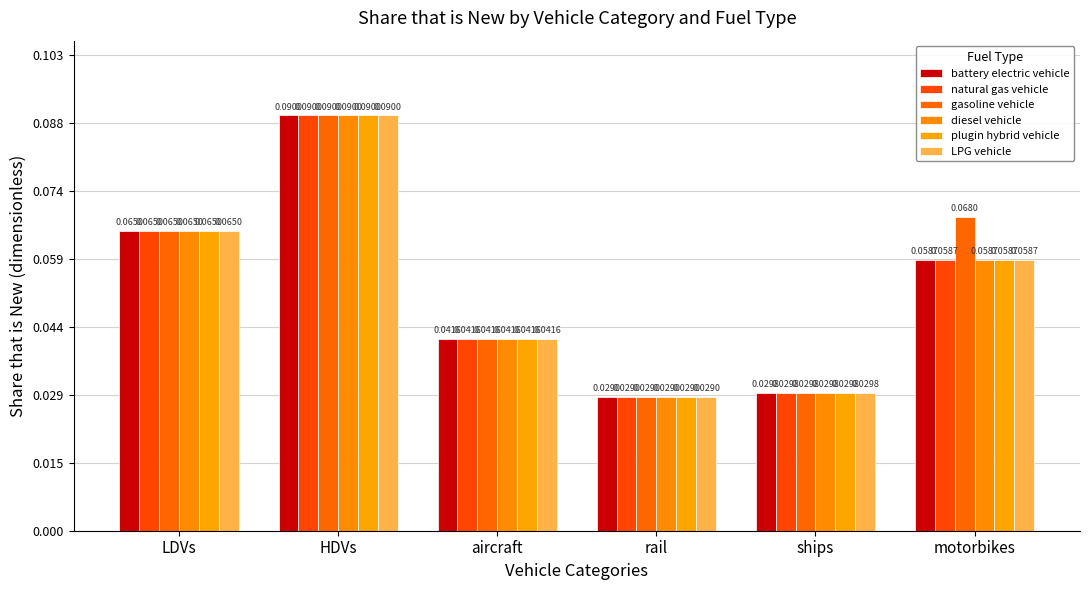

What is the value of the gasoline vehicle bar at the 2nd from the left?

0.1